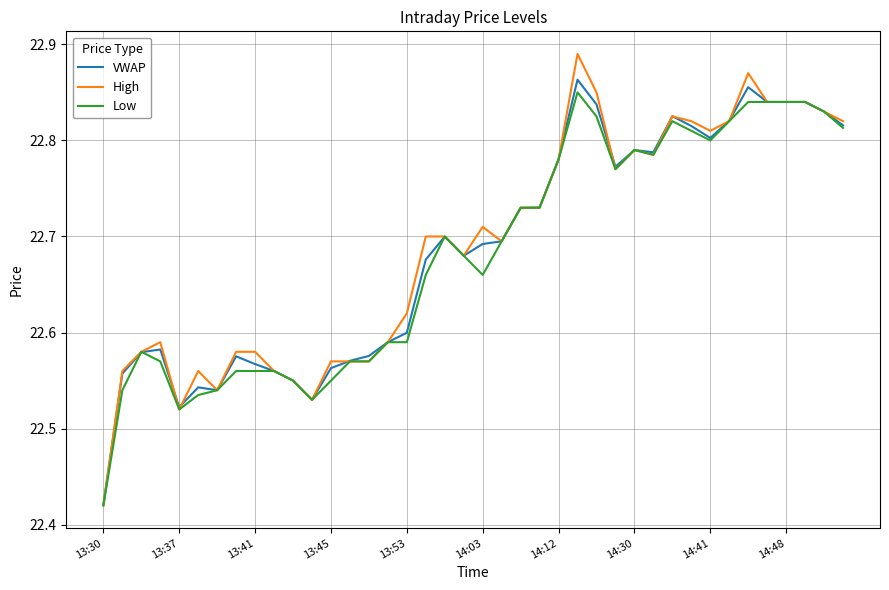

How many lines are shown in the chart?

3